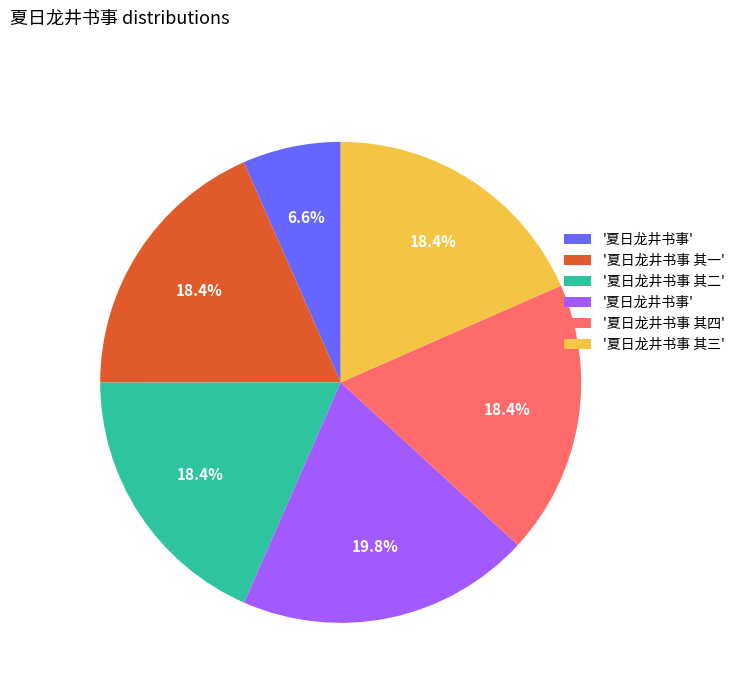

Count the number of slices in the pie.

6